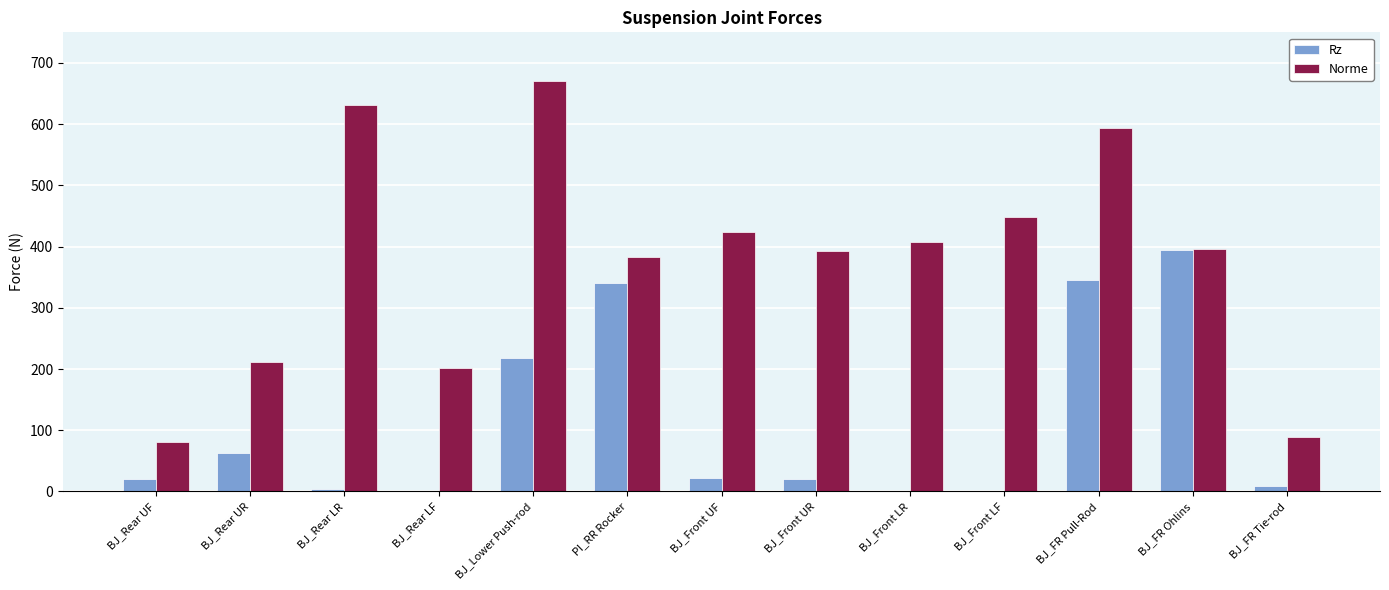

How many categories are shown in the chart?

13